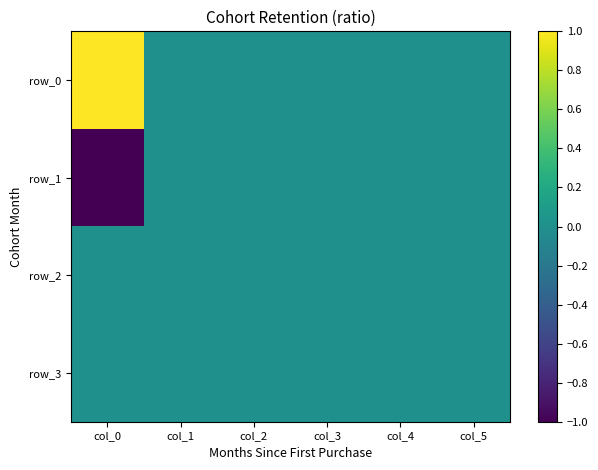

At col_0, list the series in order from smallest to largest.

row_1, row_2, row_3, row_0